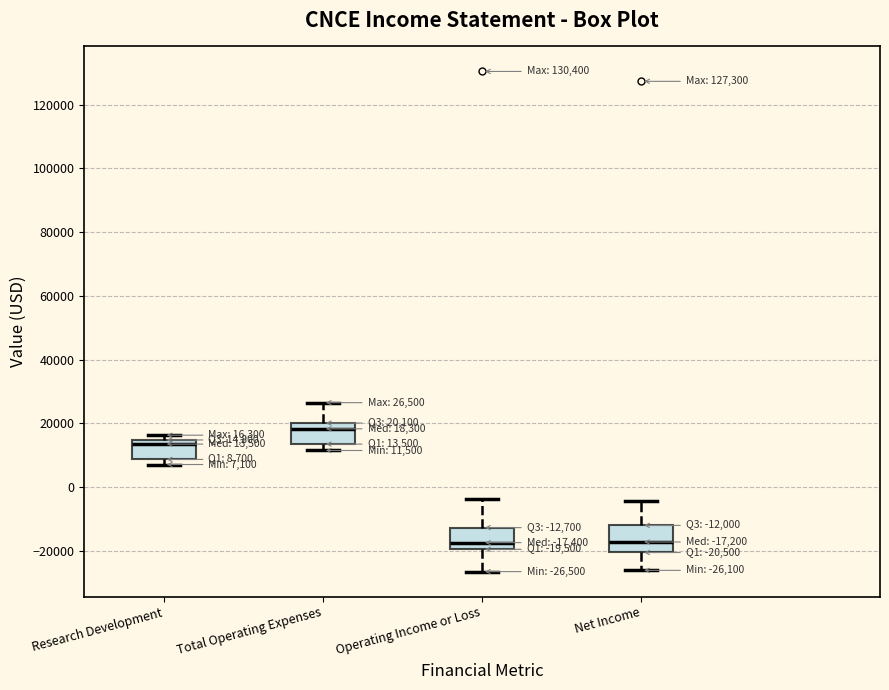

Which box has the highest median line?

Total Operating Expenses